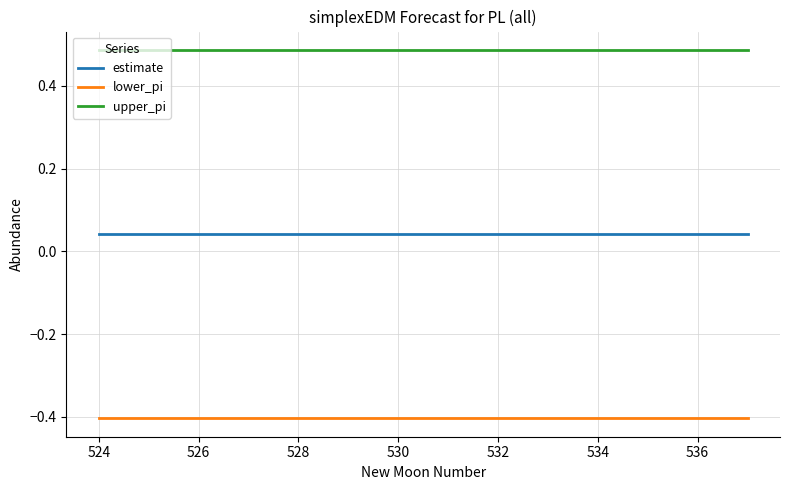

How many lines are shown in the chart?

3